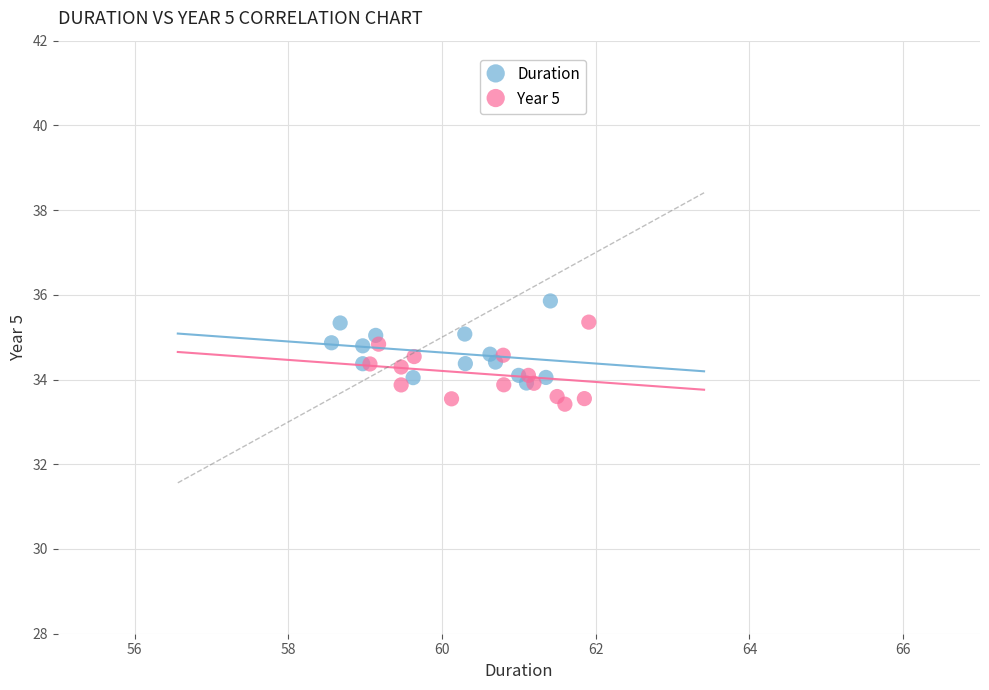

Which series reaches the minimum Y coordinate?

Year 5